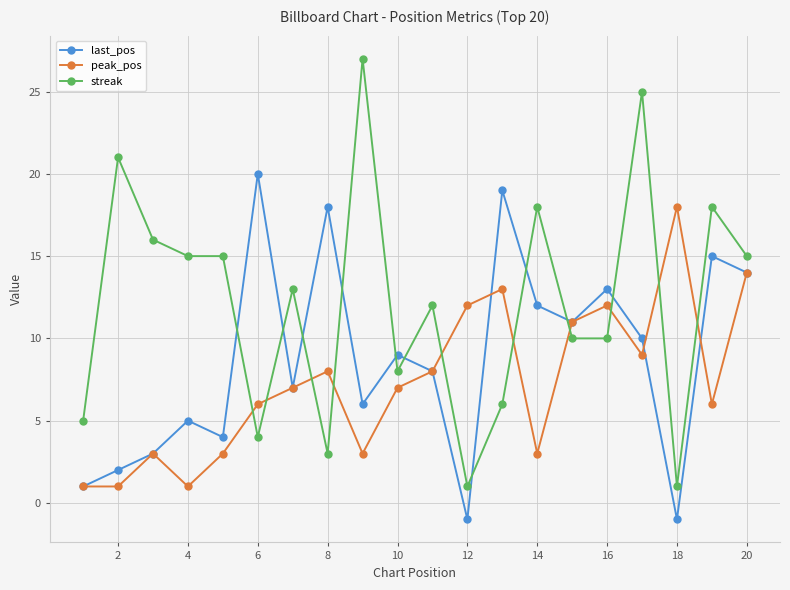

List the series in order of their peak value, lowest first.

peak_pos, last_pos, streak